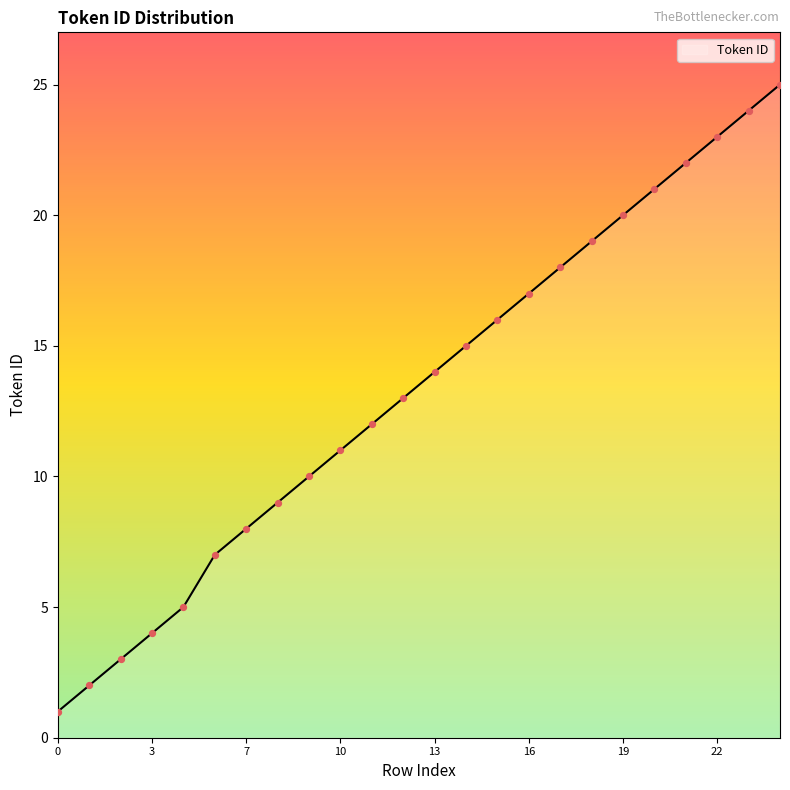

What is the difference between the maximum and minimum values?

24